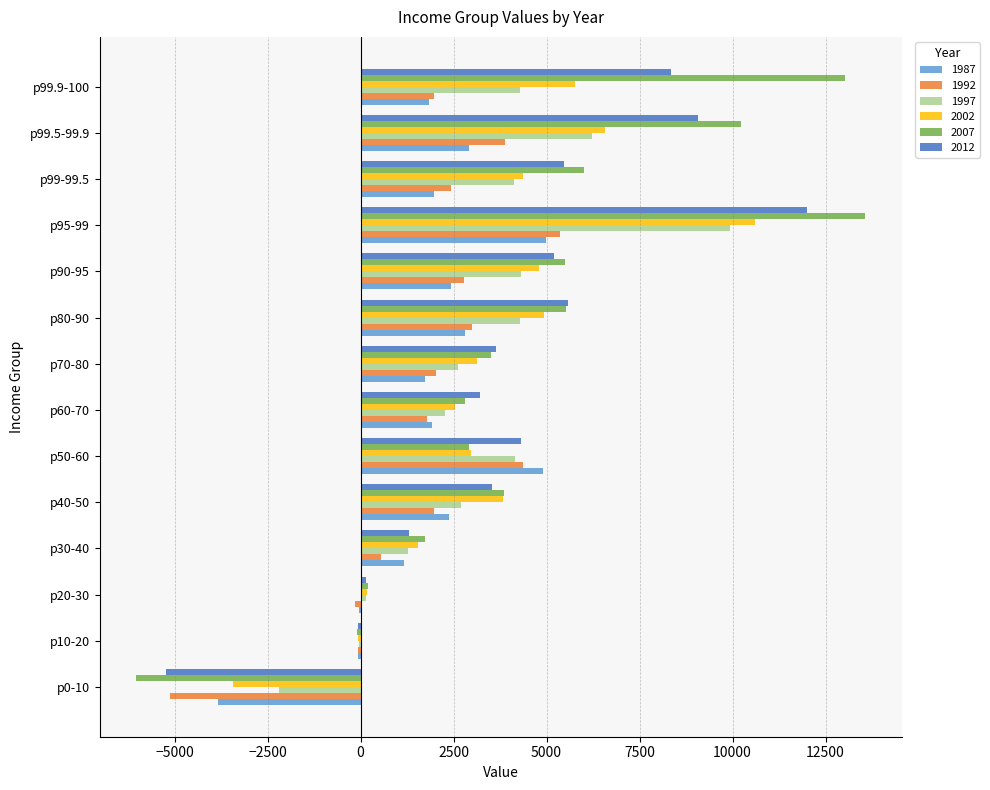

What is the total value across all series at p90-95?

25039.3